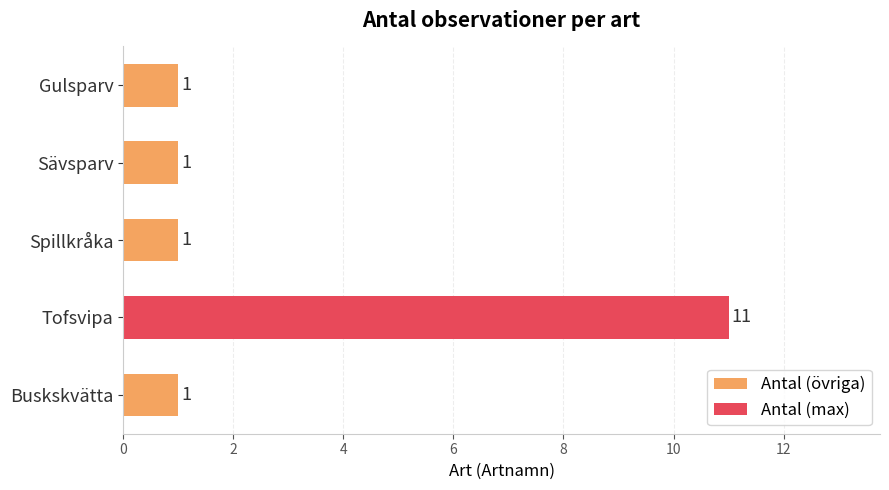

Is it true that the value at Gulsparv is 1?

True